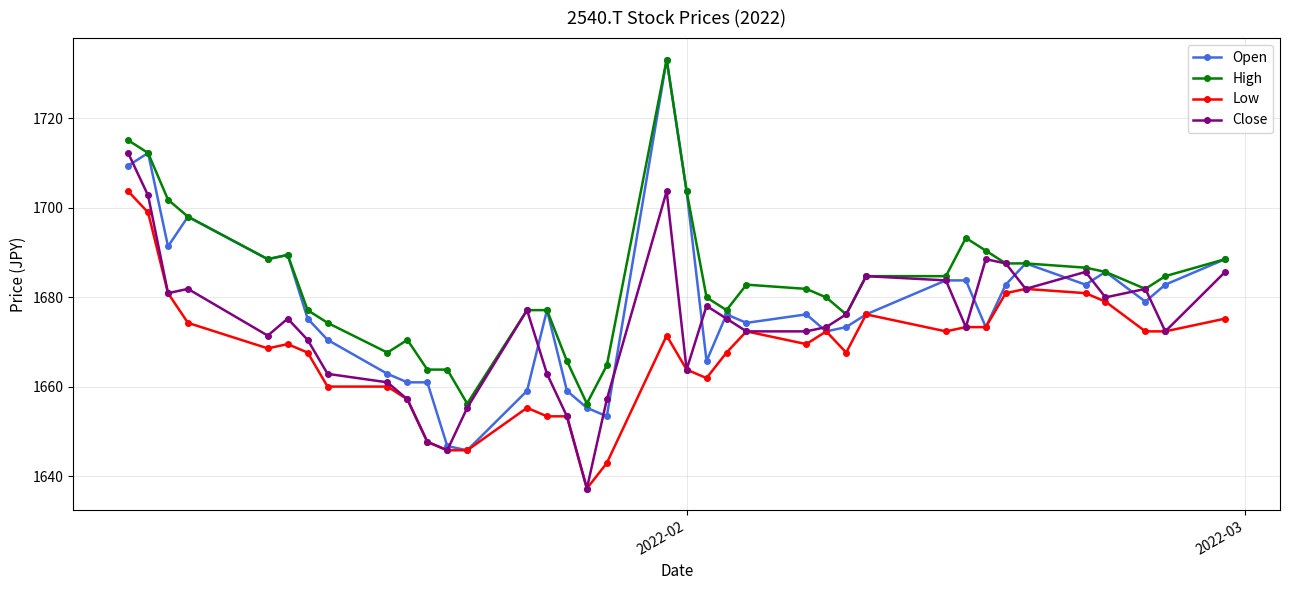

Which series has the largest total across all categories?

High